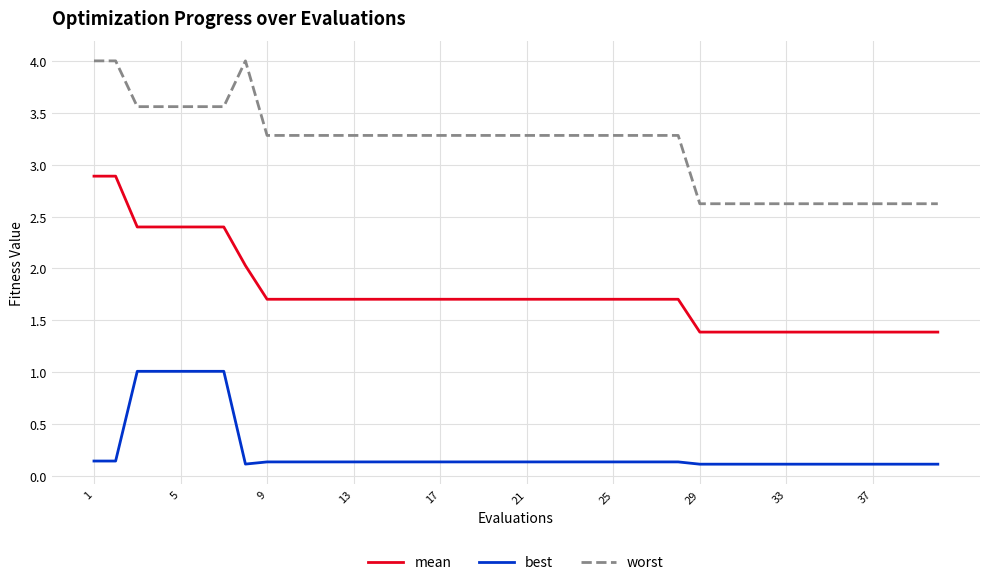

List the series in order of their overall mean, highest first.

worst, mean, best